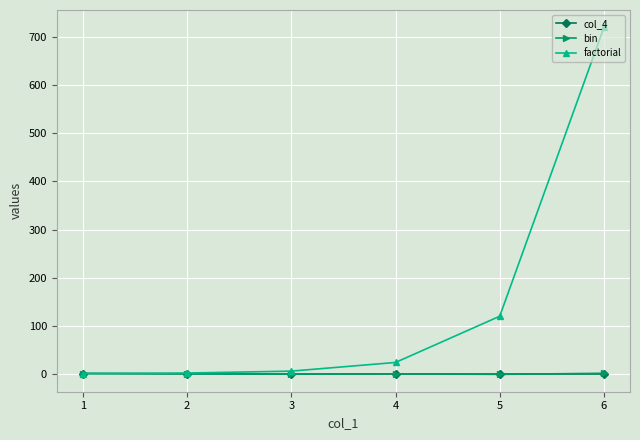

True or false: factorial has more than 2 interior local peaks.

False